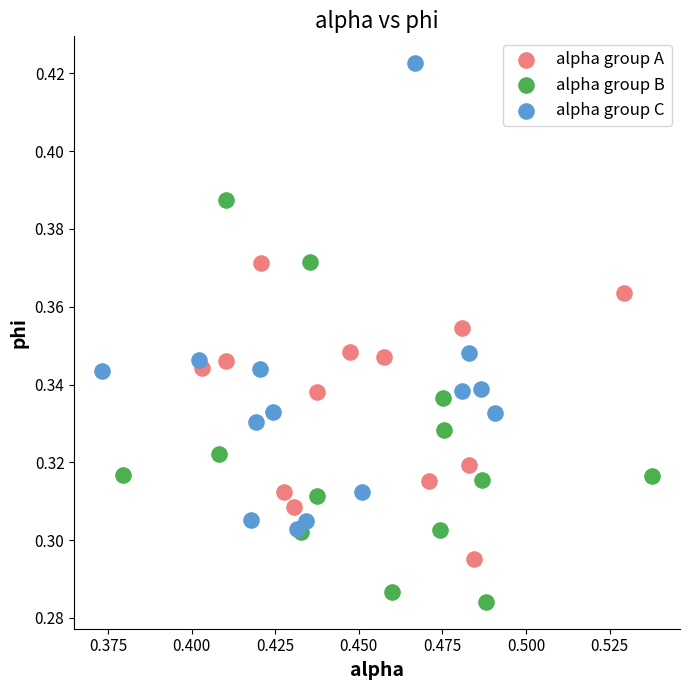

Which series contains the lowest Y value?

alpha group B